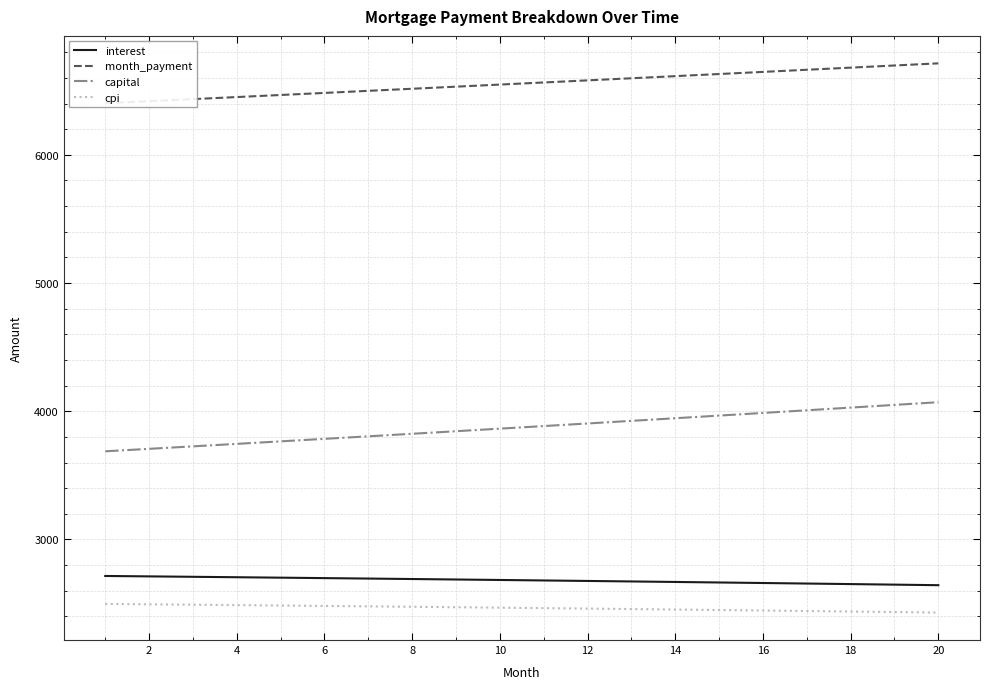

What is the highest value of the capital series?

4070.6